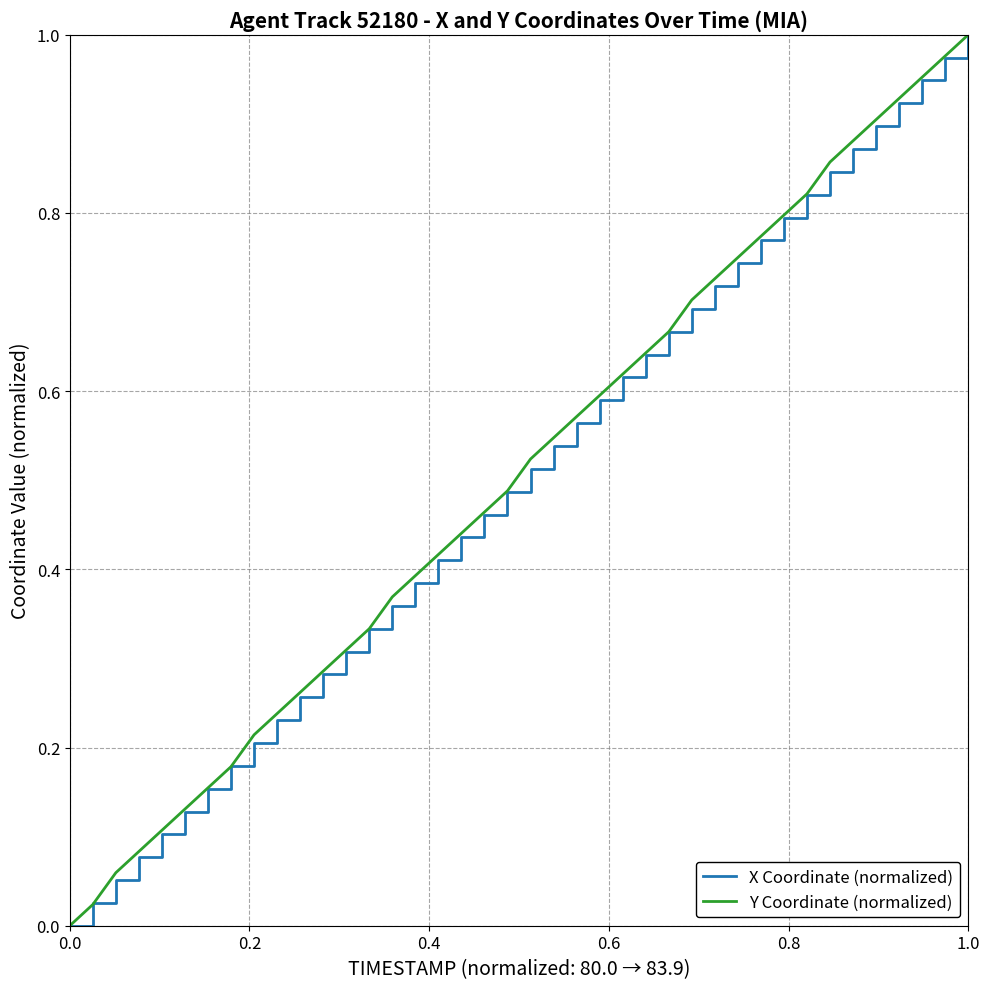

What is the difference between the maximum and minimum values in the Y Coordinate (normalized) series?

1.0